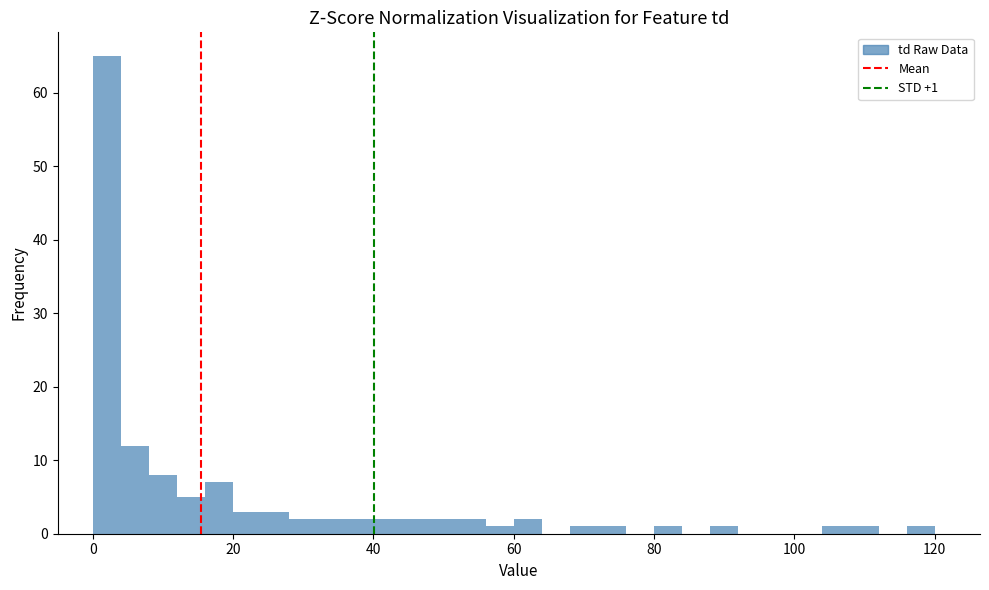

Around what value on the x-axis is the tallest bar? Give the approximate position of its centre, as read against the axis.

2